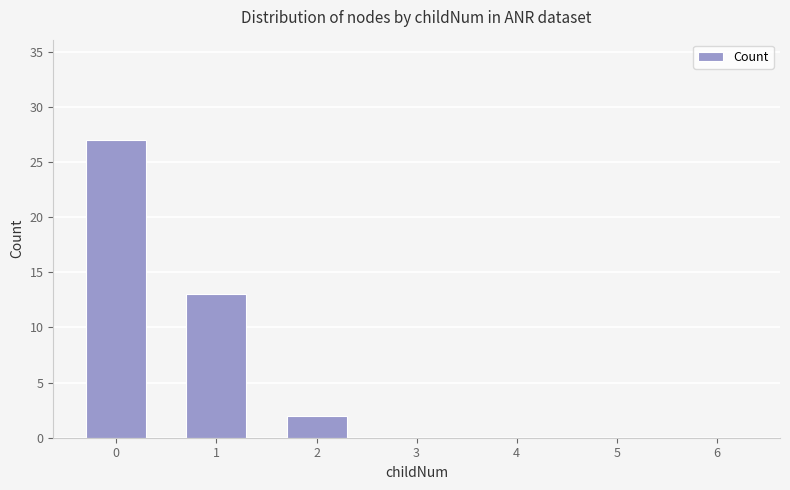

Does the chart contain stacked bars?

No